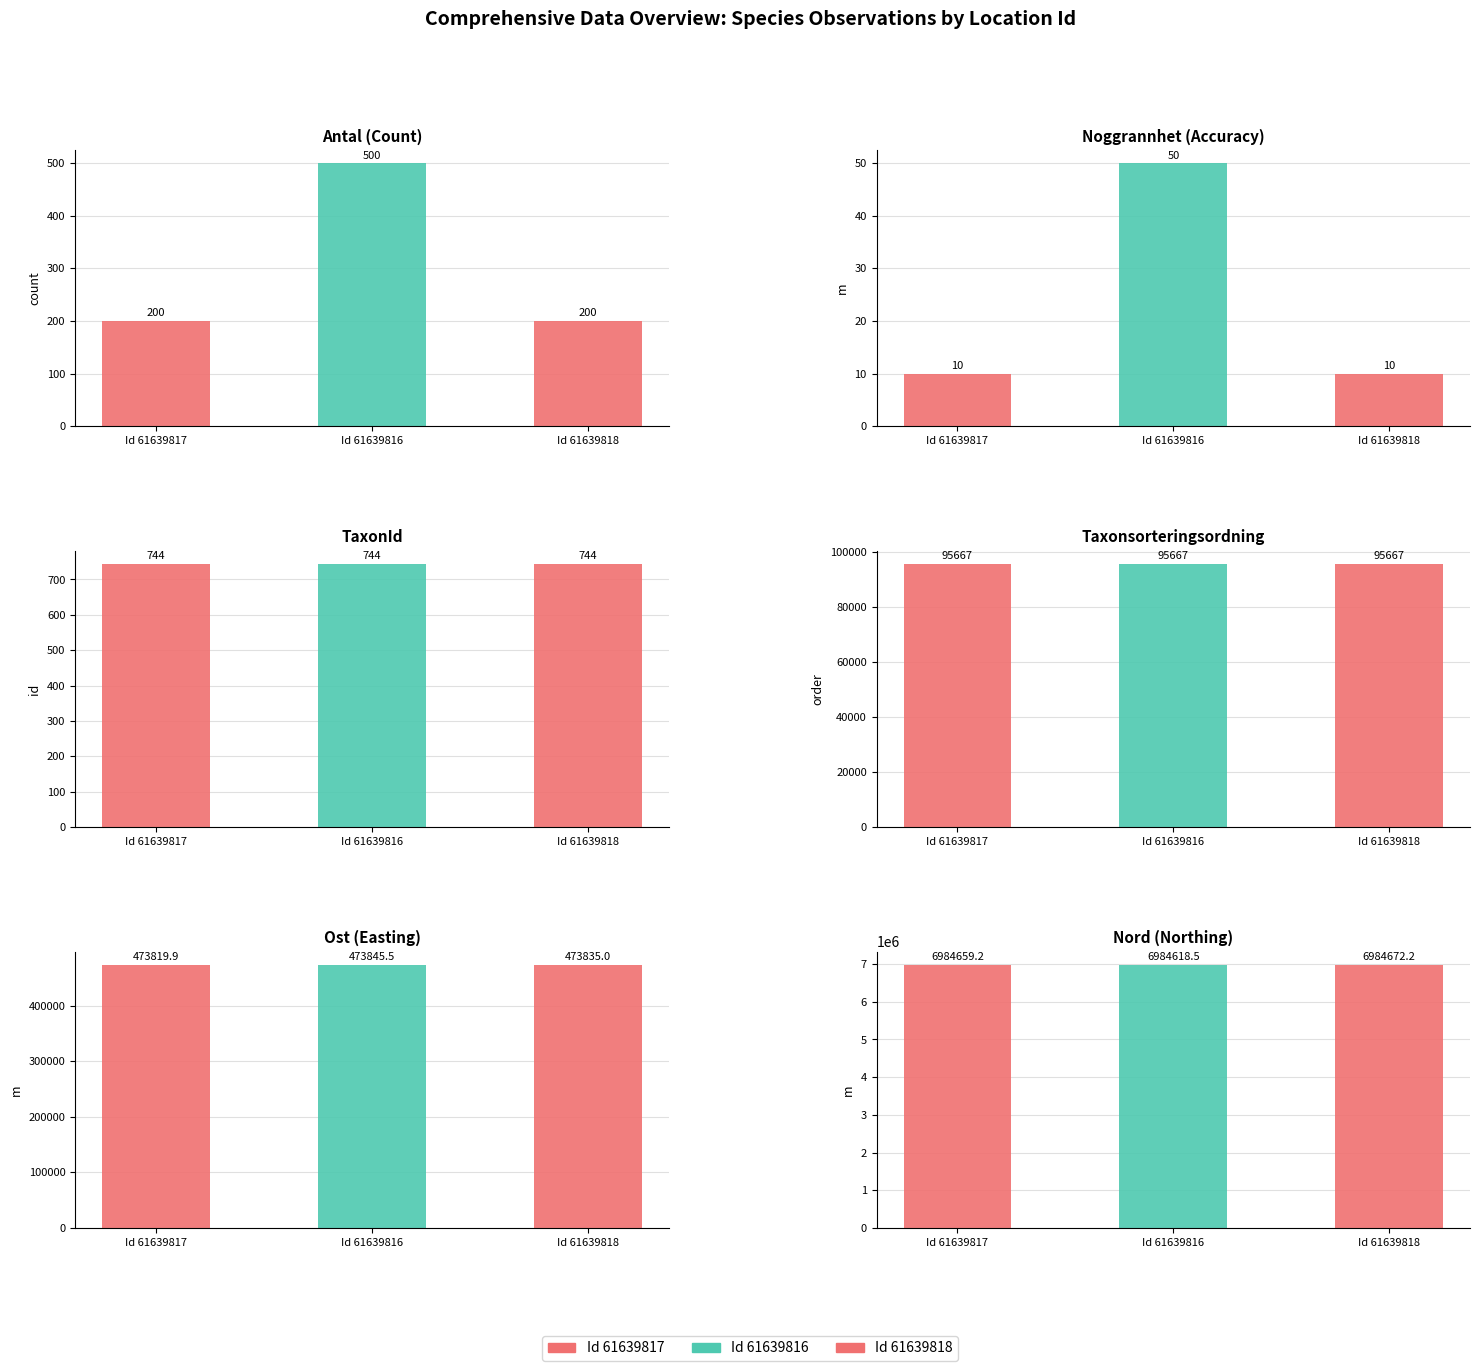

The Ost series shows 473845.5 at 61639816. True or false?

True